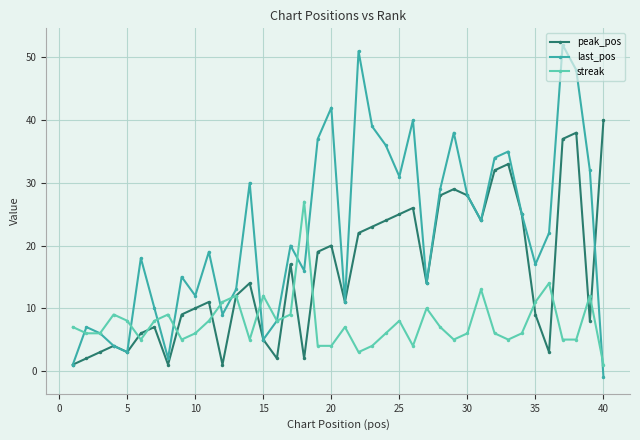

True or false: streak has more than 0 interior local peaks.

True